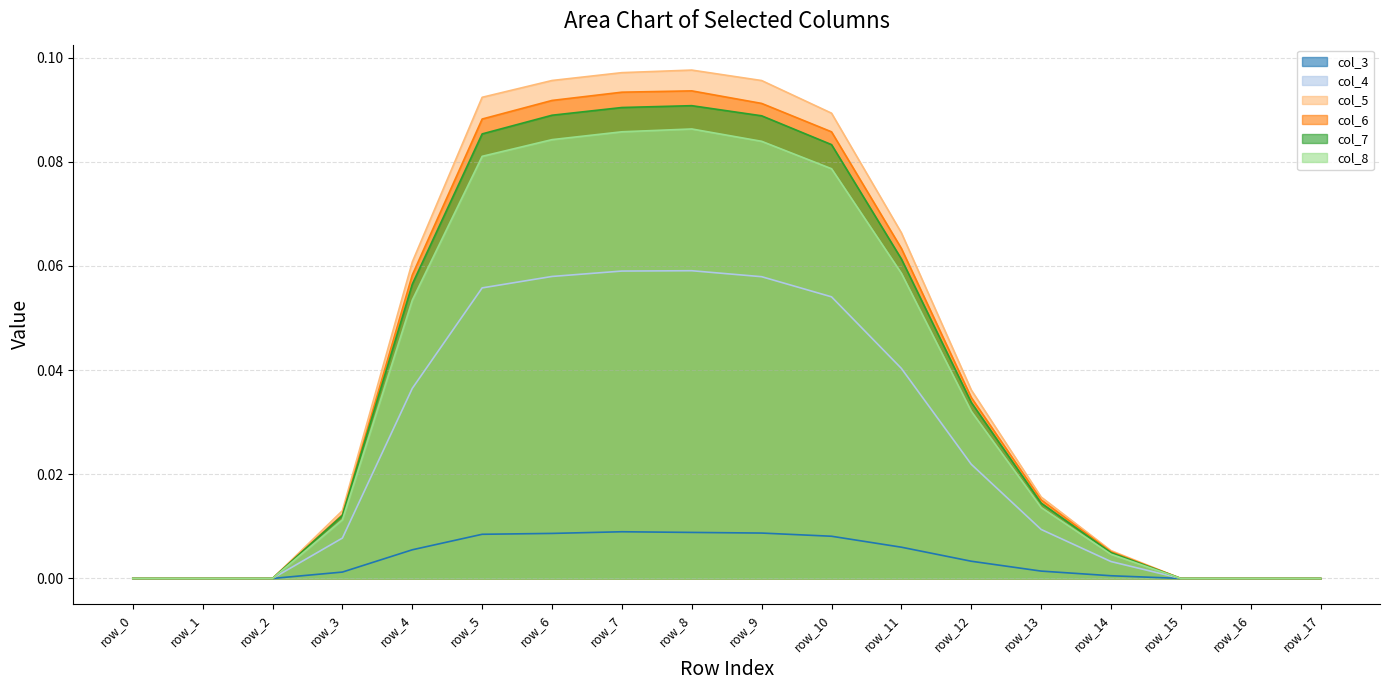

What is the sum of all col_6 values?

0.7